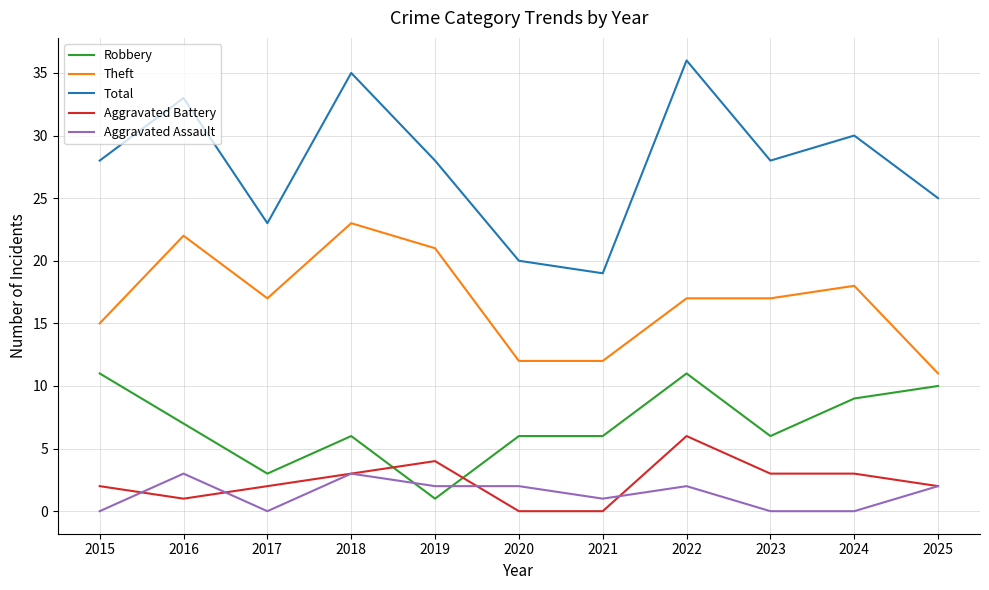

The value of Robbery at 2021 is 6. True or false?

True